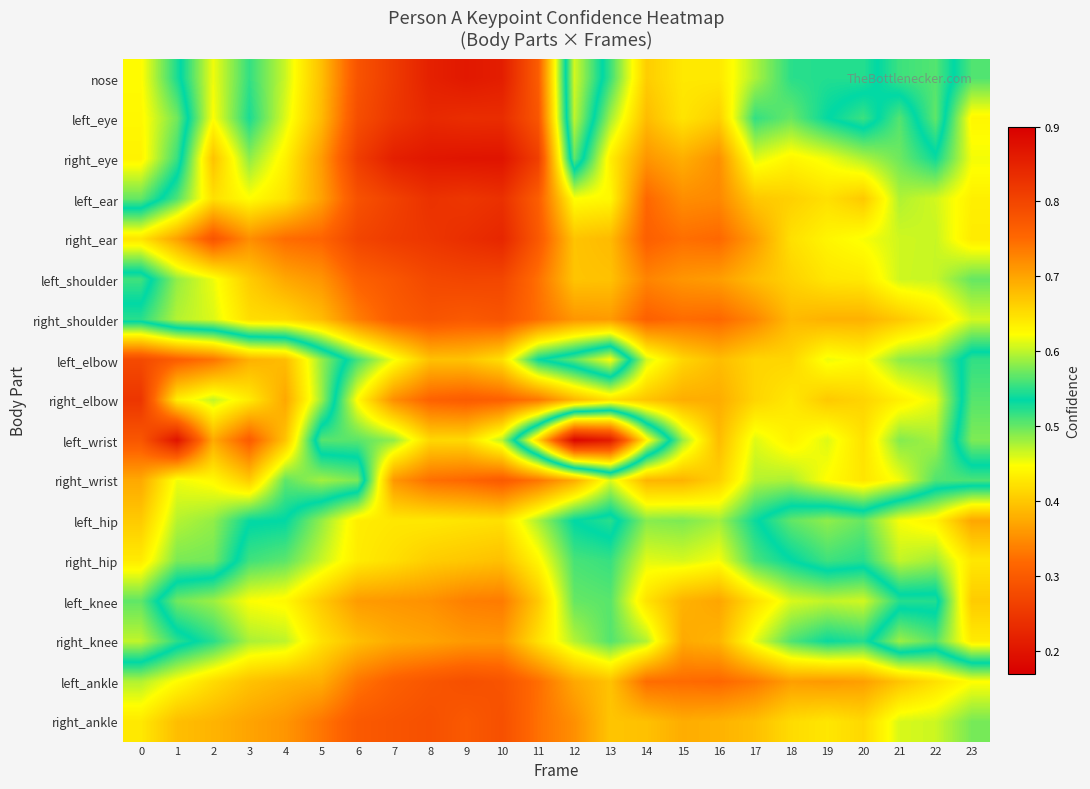

Between 9 and 3, which is larger?

9